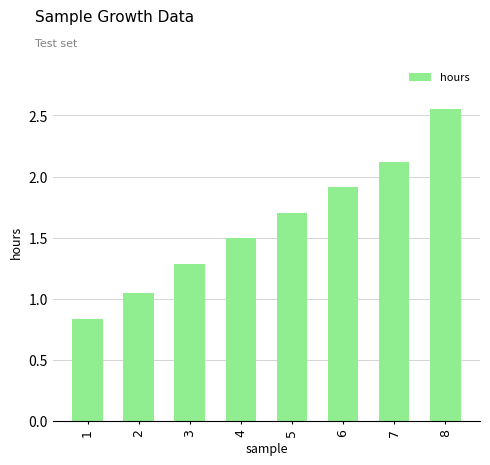

At which category does the chart reach its peak across all series?

8